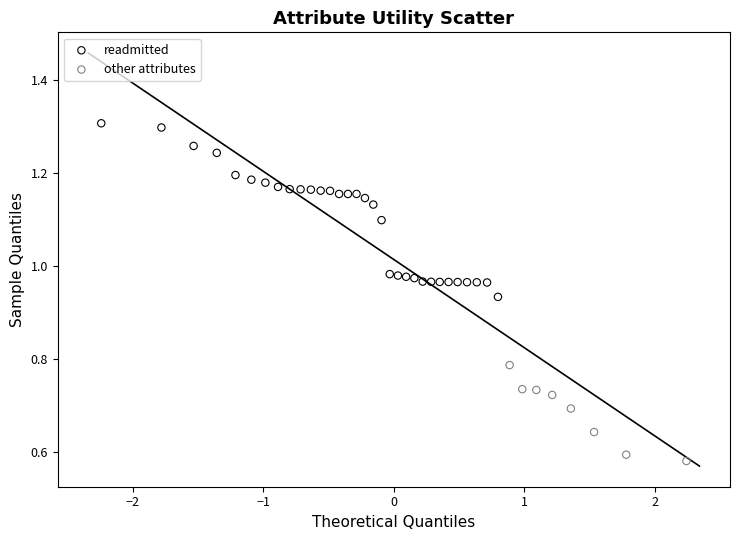

Which series reaches the minimum Y coordinate?

other attributes